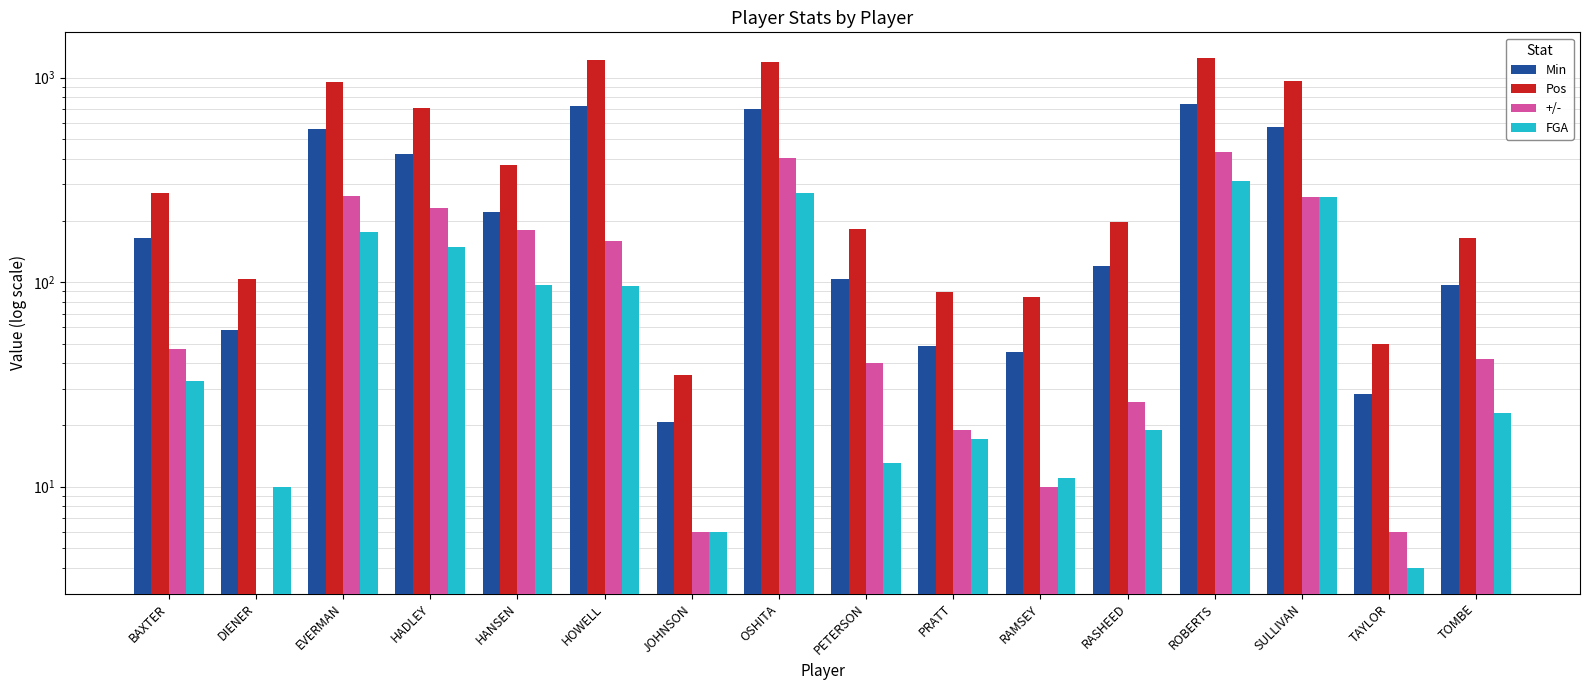

Reading left to right, list all the values displayed in this chart.

Min: 165.0	58.3	559.2	421.1	219.1	722.5	20.6	704.6	103.7	48.5	45.5	120.2	740.9	570.9	28.5	96.2
Pos: 274.0	103.0	955.0	710.0	373.0	1214.0	35.0	1187.0	182.0	89.0	85.0	197.0	1248.0	962.0	50.0	165.0
+/-: 47.0	-10.0	265.0	229.0	179.0	159.0	6.0	402.0	40.0	19.0	10.0	26.0	431.0	261.0	6.0	42.0
FGA: 33.0	10.0	175.0	148.0	97.0	96.0	6.0	274.0	13.0	17.0	11.0	19.0	312.0	261.0	4.0	23.0